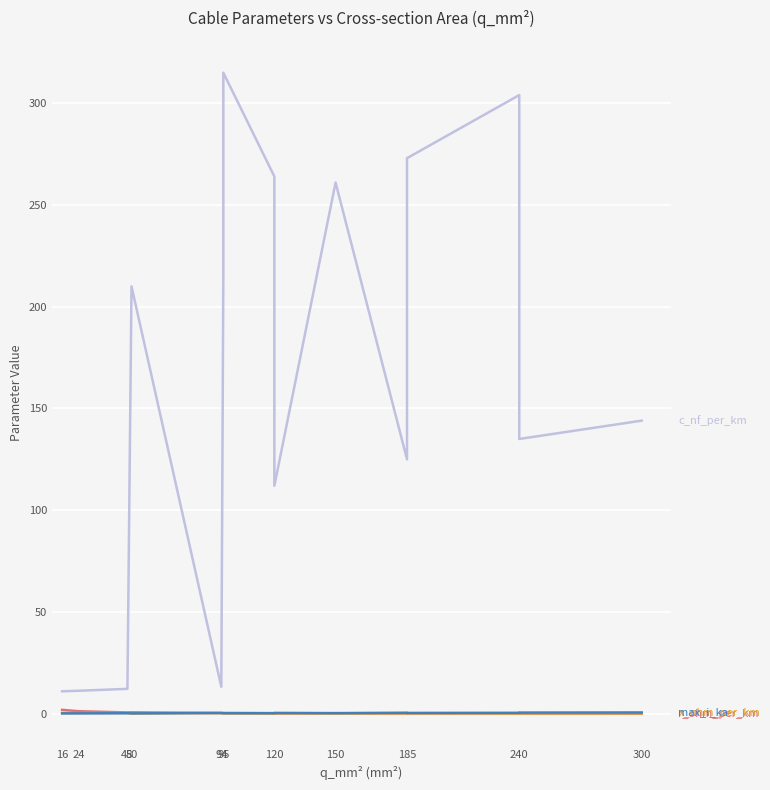

What is the difference between the maximum and minimum values in the max_i_ka series?

0.5